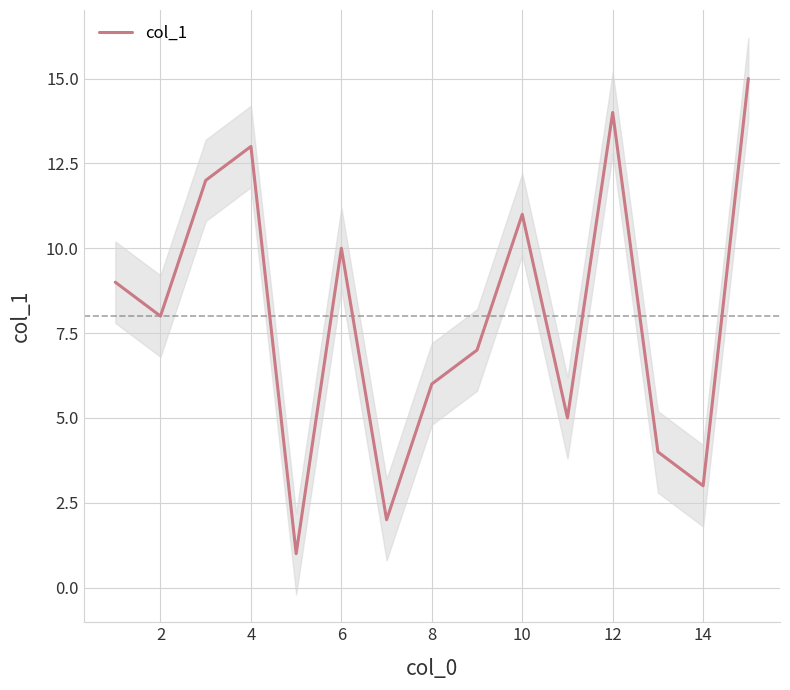

The value of col_1 at 14 is 3. True or false?

True